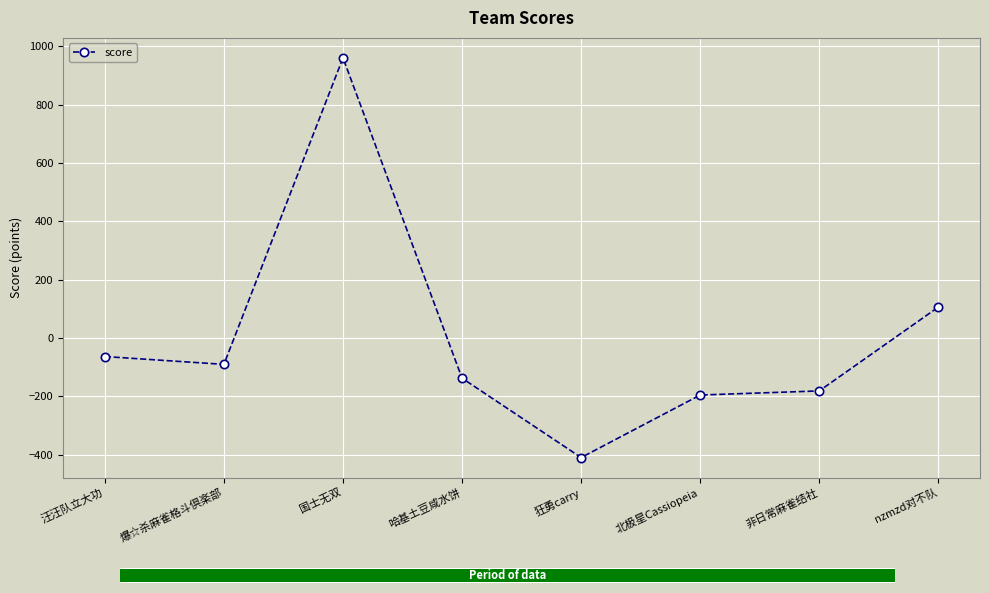

True or false: the data shows 106.2 at nzmzd对不队.

True